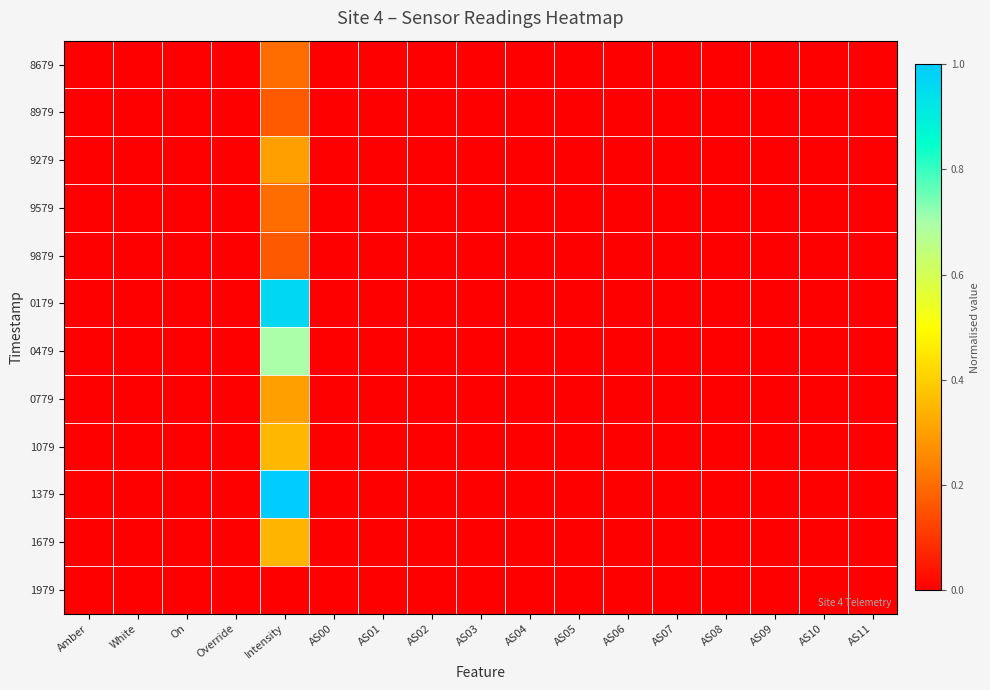

Between AS08 and AS00, which is larger?

AS08